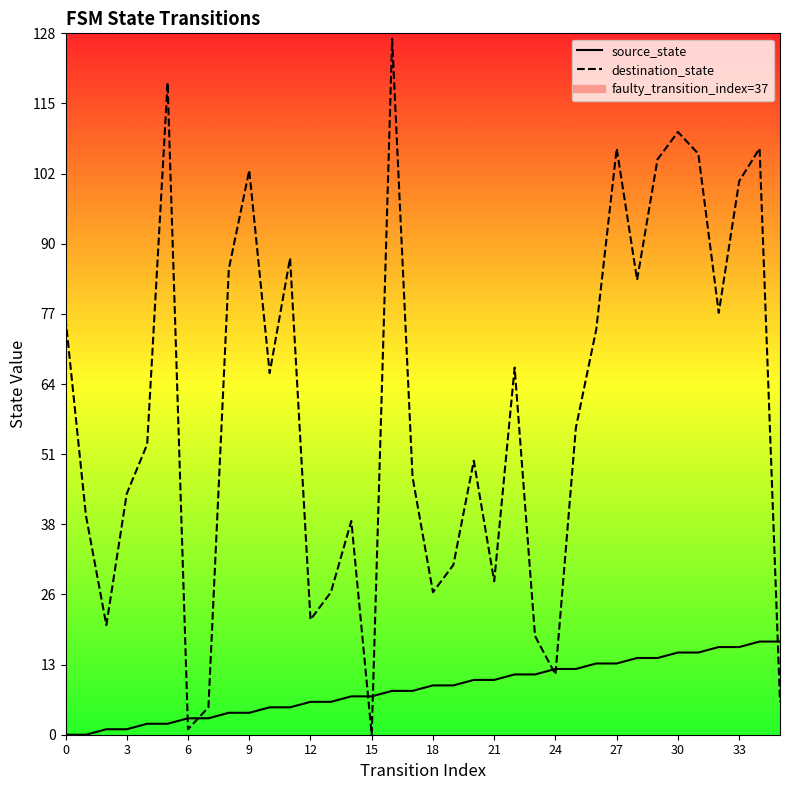

Reading left to right, what are all the values shown in this chart?

source_state: 0	0	1	1	2	2	3	3	4	4	5	5	6	6	7	7	8	8	9	9	10	10	11	11	12	12	13	13	14	14	15	15	16	16	17	17
destination_state: 76	40	20	44	53	119	1	5	85	103	66	87	21	26	39	0	127	47	26	31	50	28	67	18	11	56	74	107	83	105	110	106	77	101	107	6